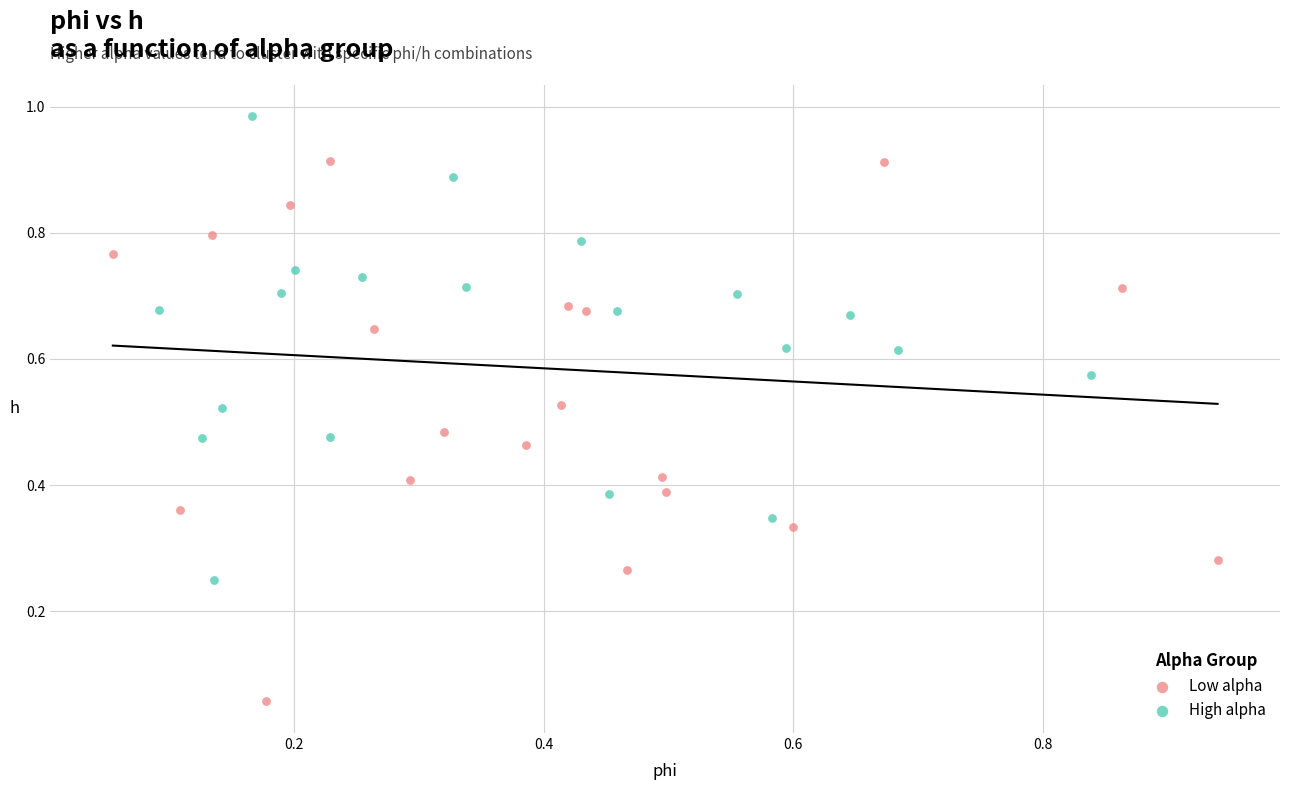

Which series has the widest spread of Y values?

Low alpha